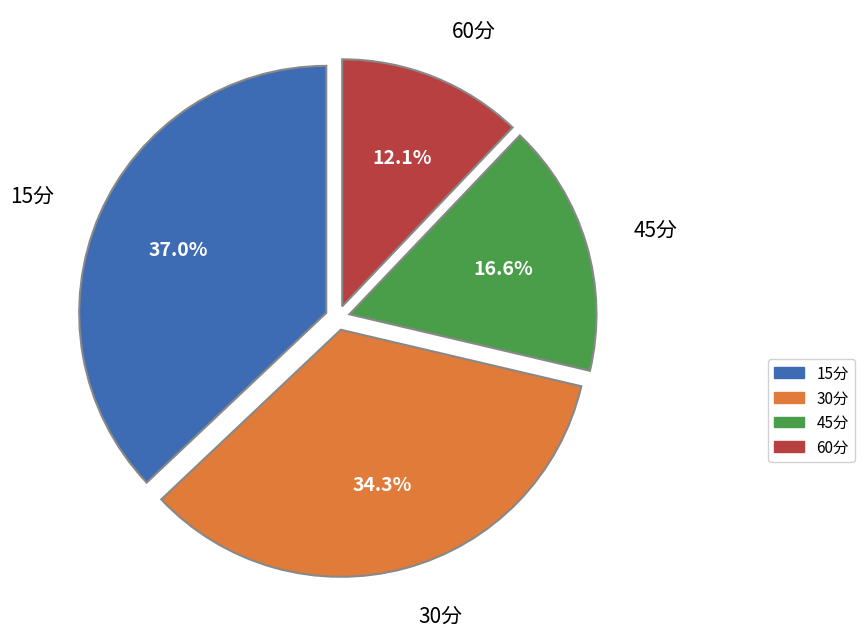

Which slice is the largest?

15分